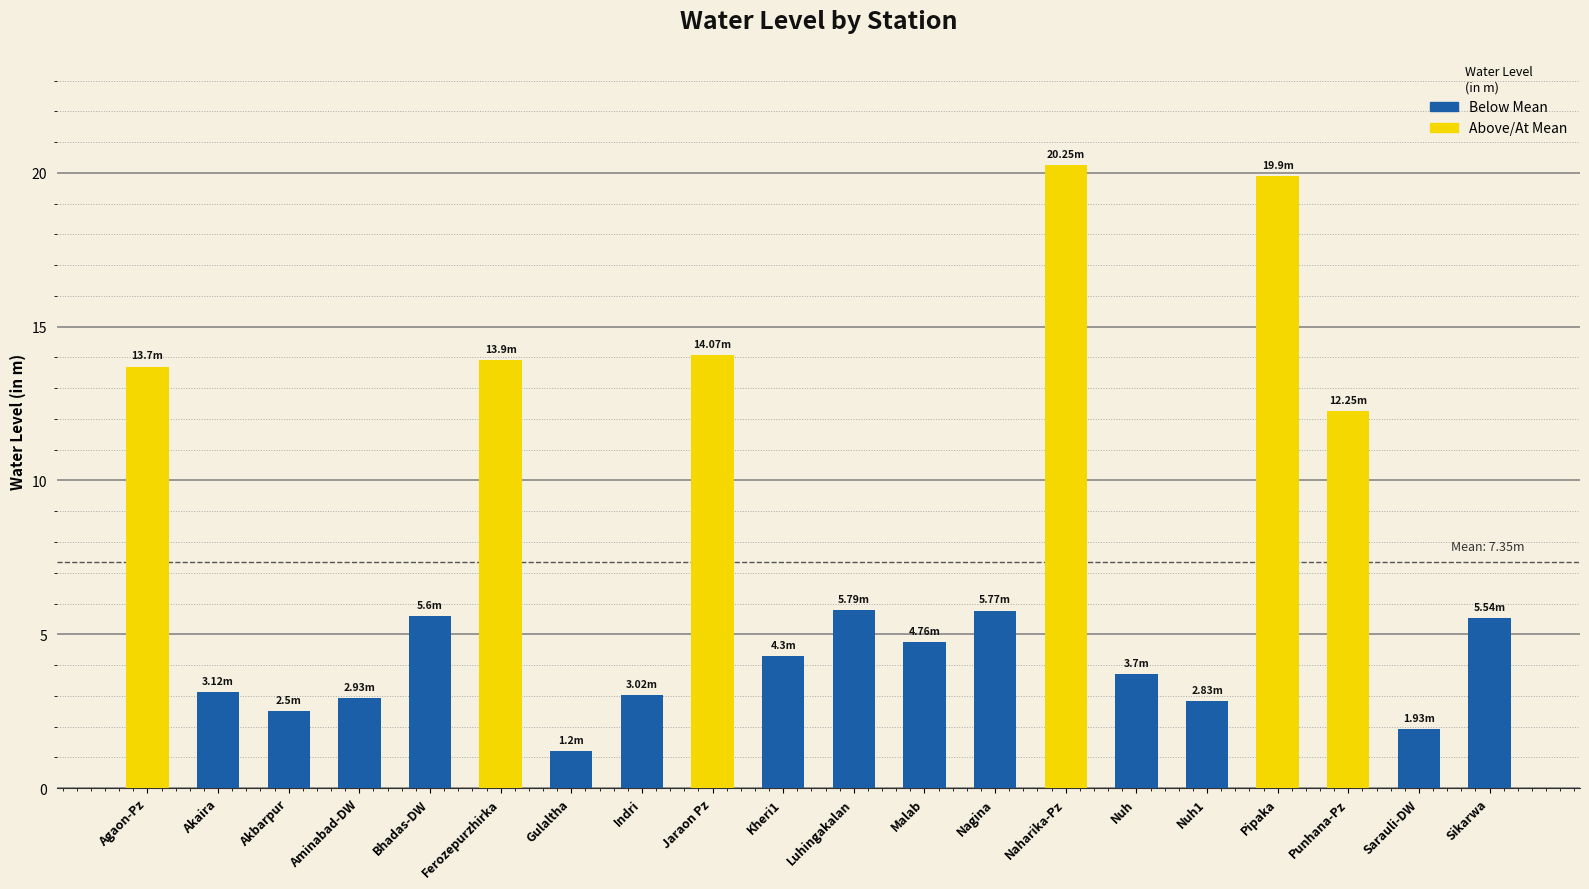

Which has a higher value, Naharika-Pz or Gulaltha?

Naharika-Pz